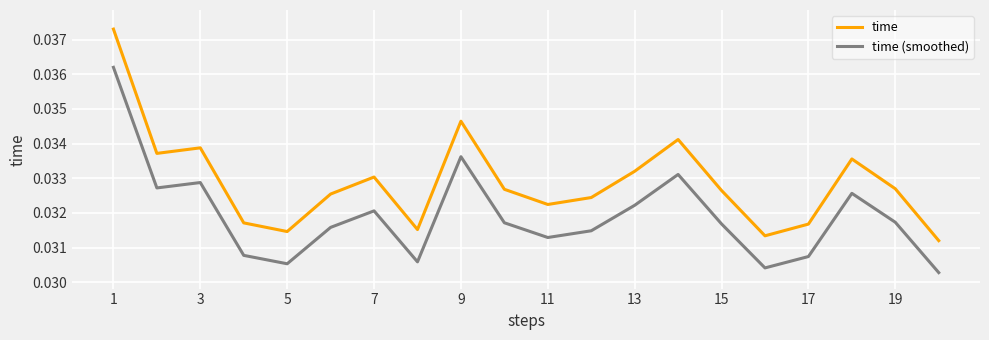

True or false: time and time (smoothed) intersect in this chart.

False